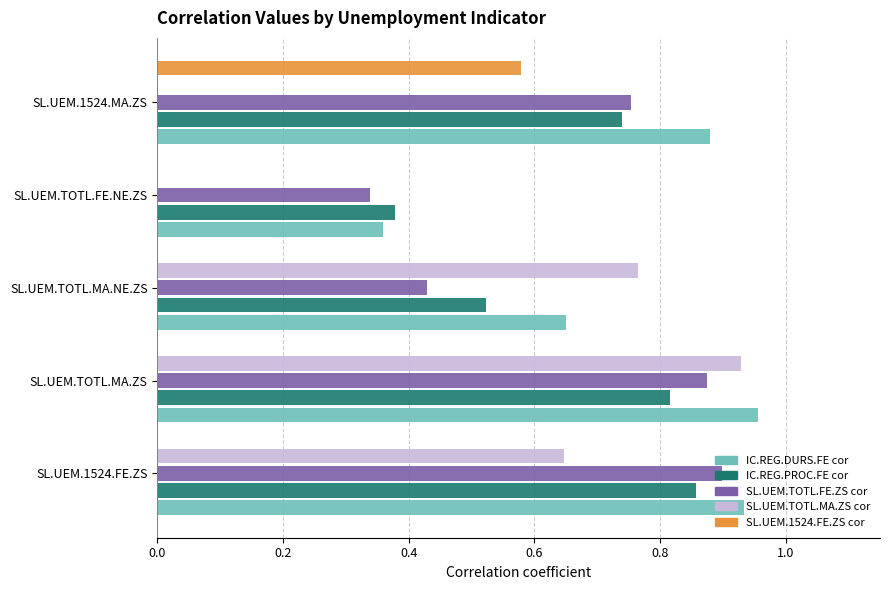

Which category has the highest value across all series?

SL.UEM.TOTL.MA.ZS